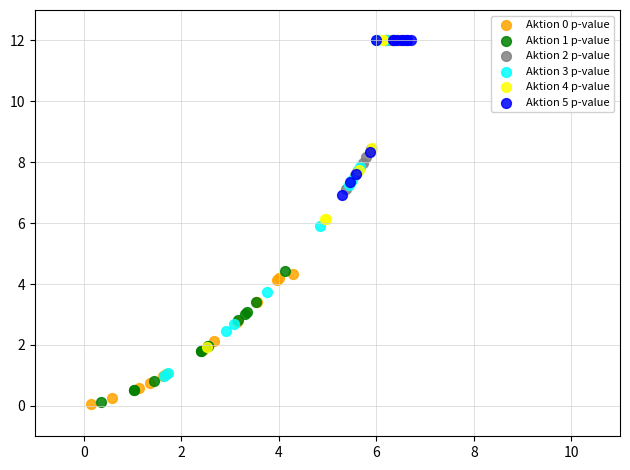

Which series has the widest spread of Y values?

Aktion 3 p-value